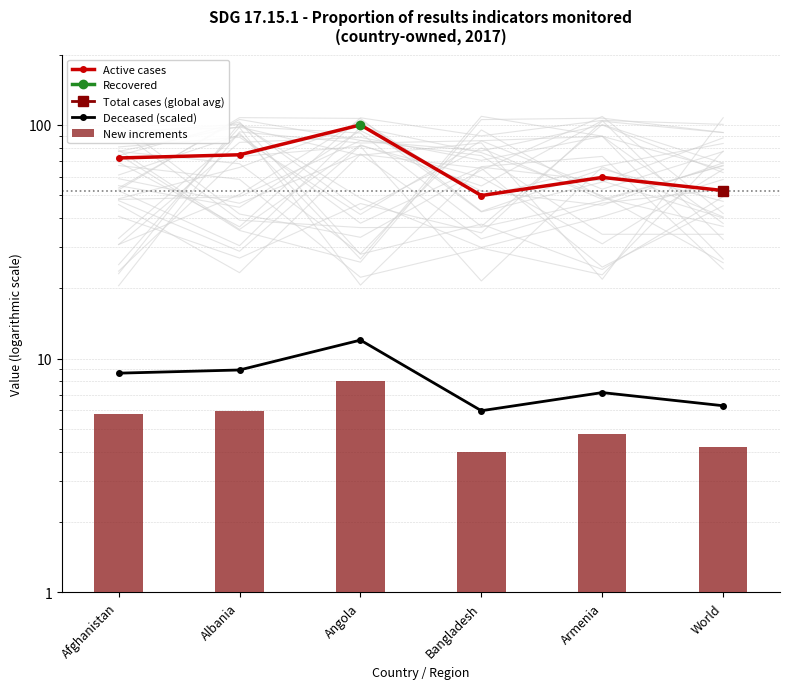

What is the difference between the second highest and minimum values in the Deceased (scaled) series?

3.0